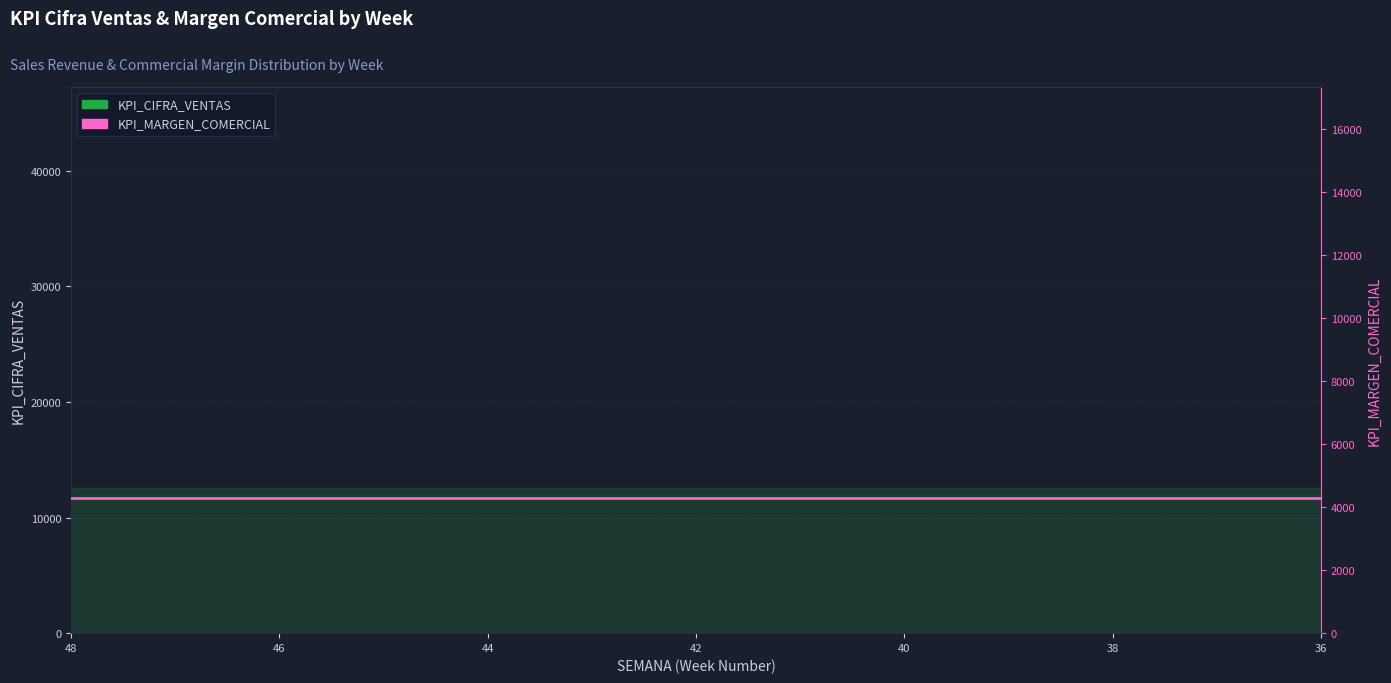

At which label does KPI_MARGEN_COMERCIAL reach its peak?

38